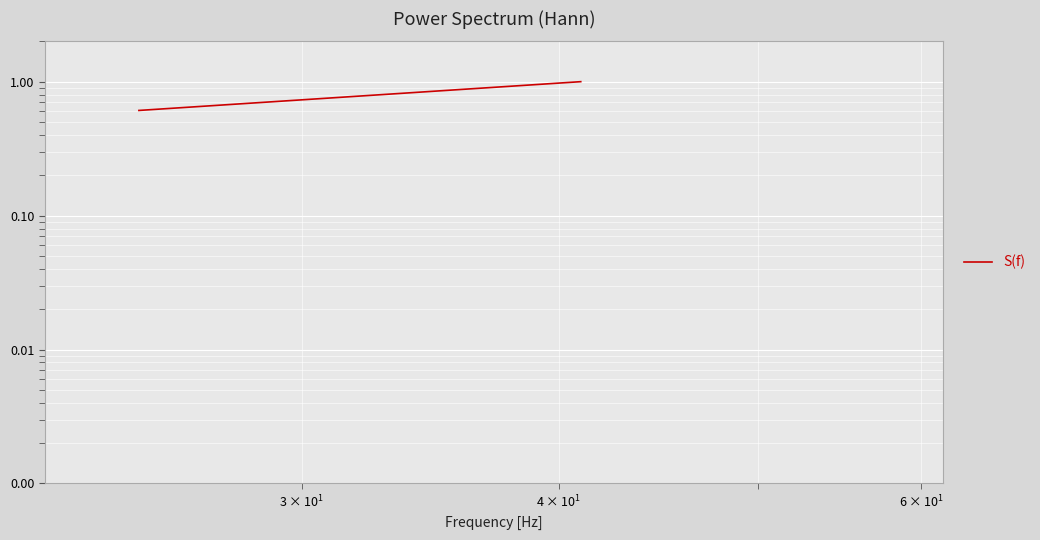

What is the value of the 7th point from the left?

0.8